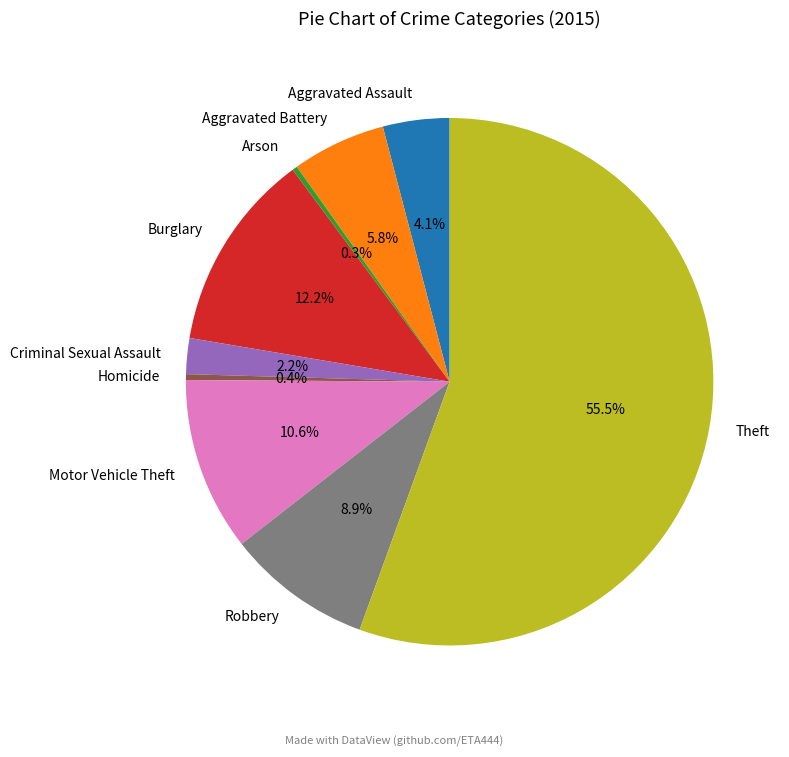

True or false: Homicide accounts for 0% of the total.

True